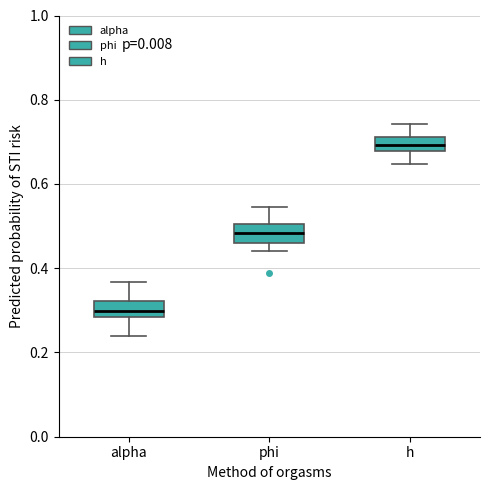

Reading left to right, transcribe this box plot: for each box, give where its median line is, the range the box spans, and where its two whiskers end, as read against the y-axis. The values are not printed on the chart, so give them approximately, as read against the axis.

alpha: median 0.30, box 0.28 to 0.32, whiskers 0.24 to 0.36
phi: median 0.48, box 0.46 to 0.50, whiskers 0.44 to 0.54
h: median 0.70, box 0.68 to 0.72, whiskers 0.64 to 0.74